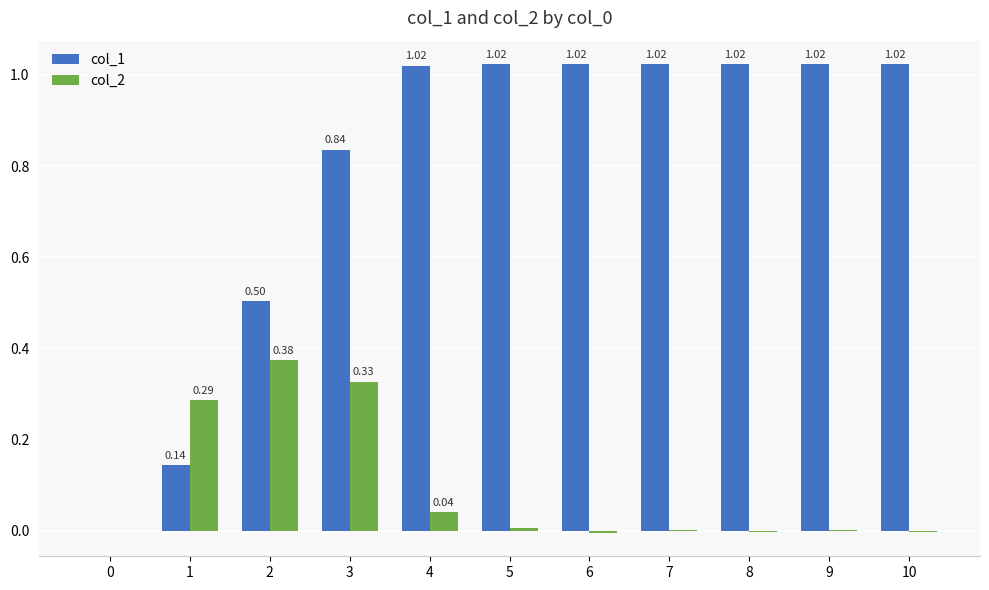

What is the sum of all col_1 values?

8.6